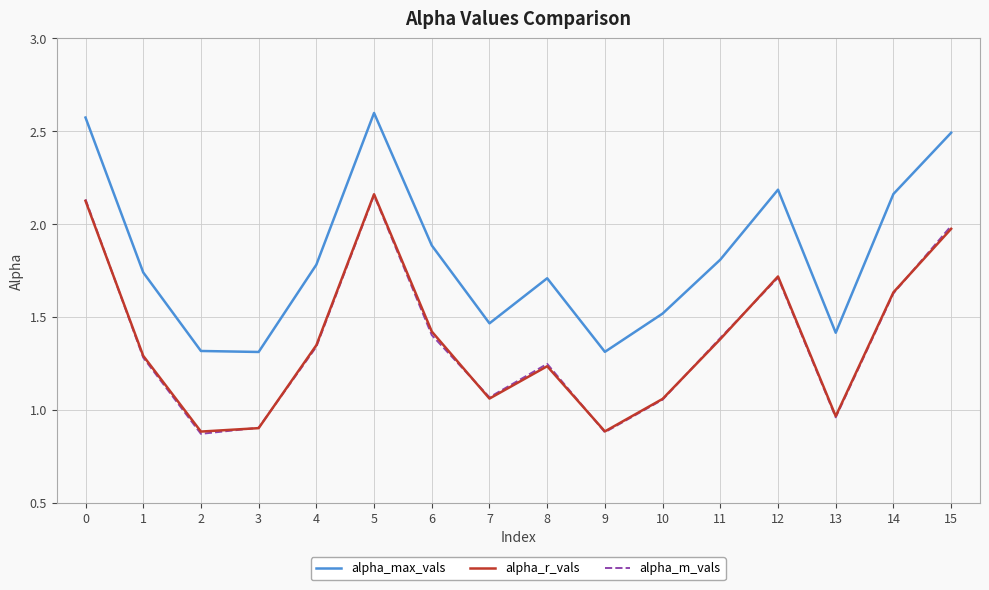

True or false: alpha_max_vals has a value of 1.9 at 6.

True